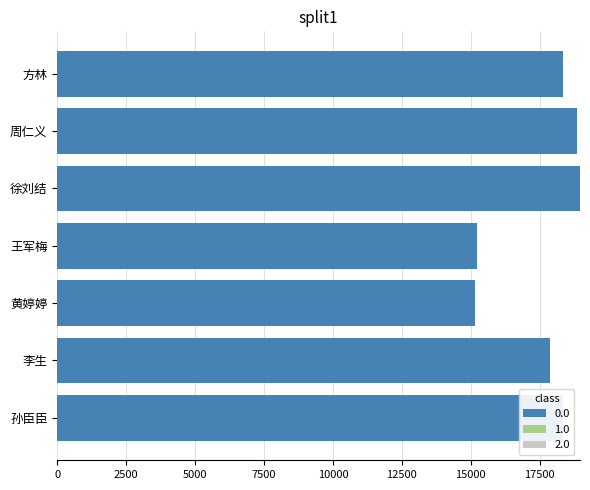

How many values in the 0.0 series exceed 18326?

4